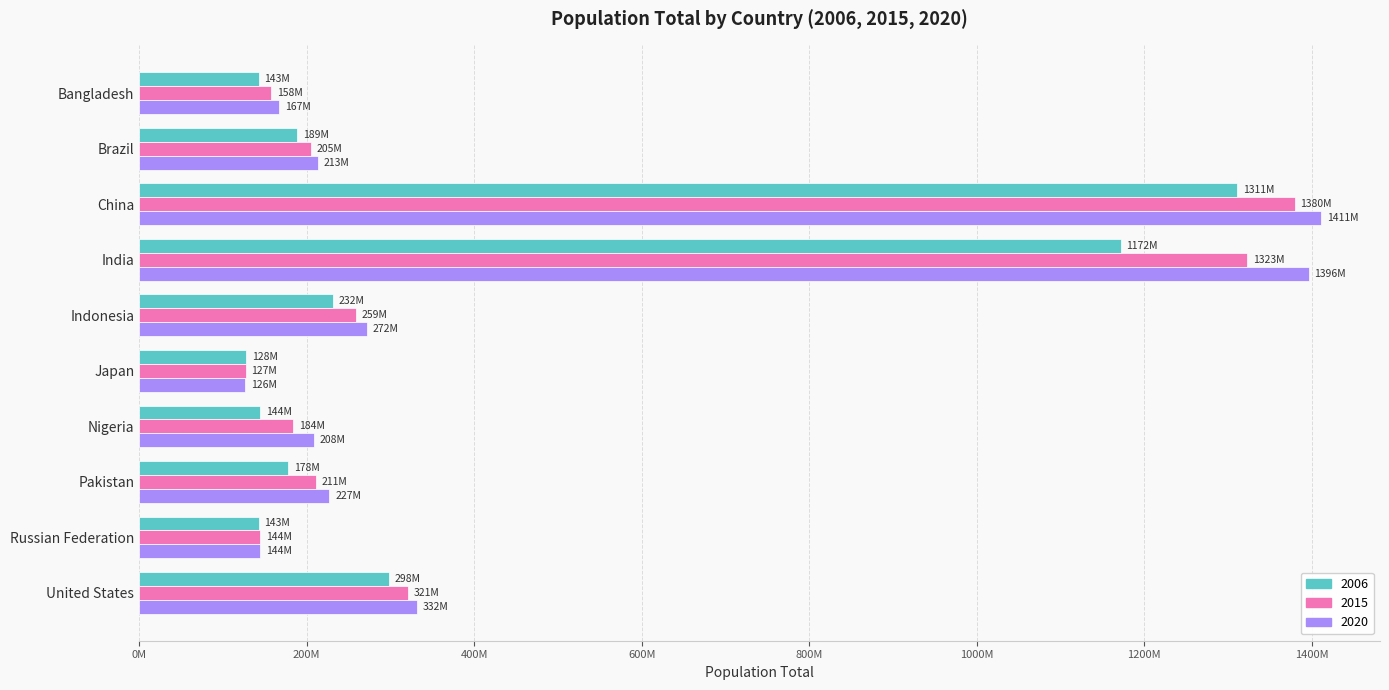

Where is 2020 nearest to the value 768680500?

United States